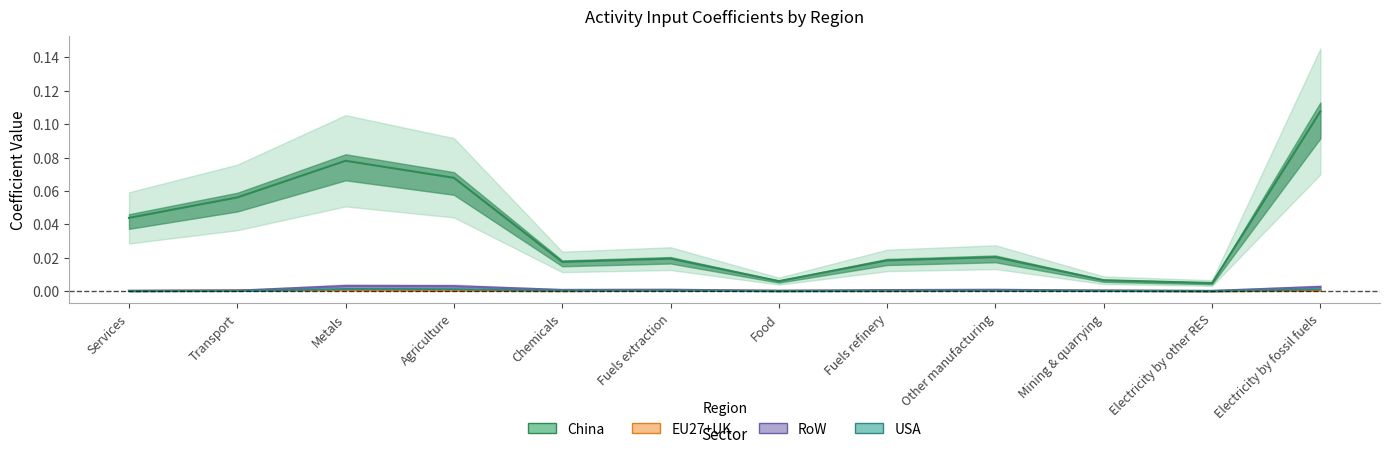

What is the label of the 12th point from the left?

Electricity by fossil fuels